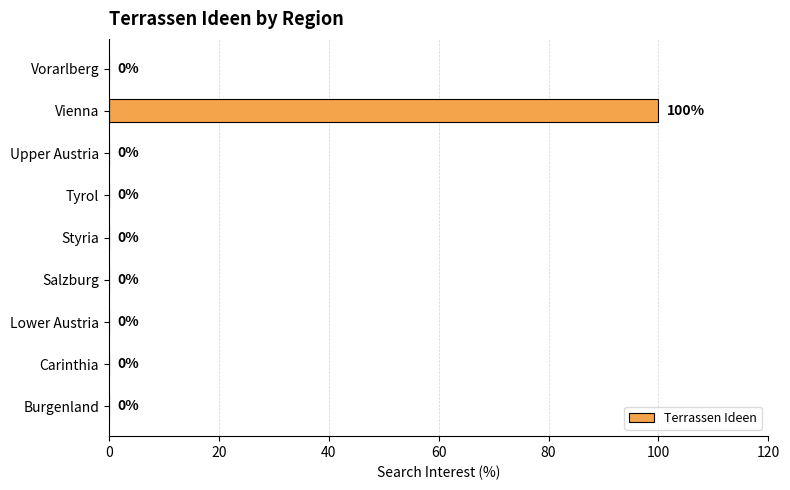

The chart shows a value of 52 at Lower Austria. True or false?

False